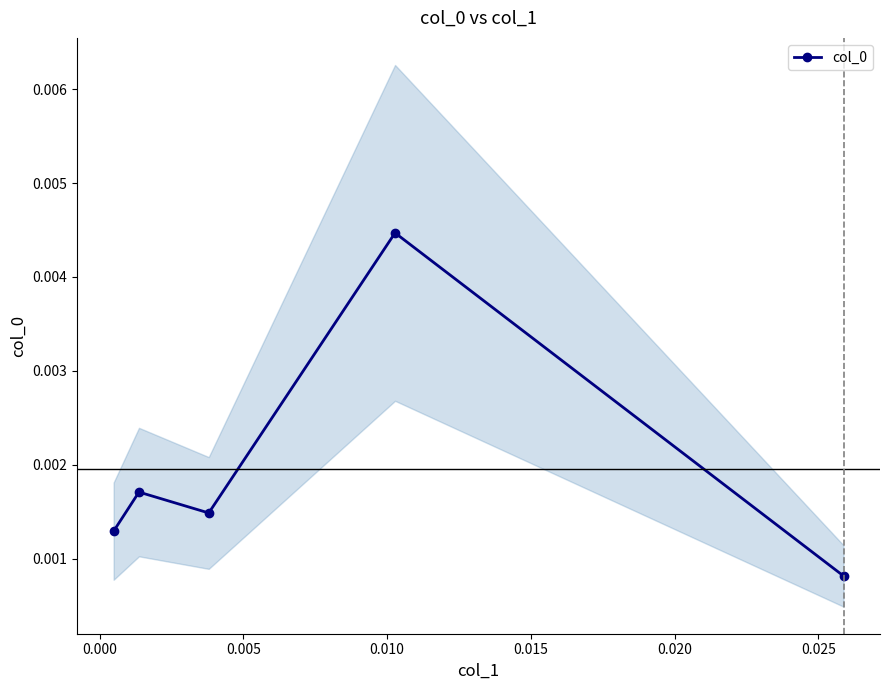

Count the number of categories in the chart.

5